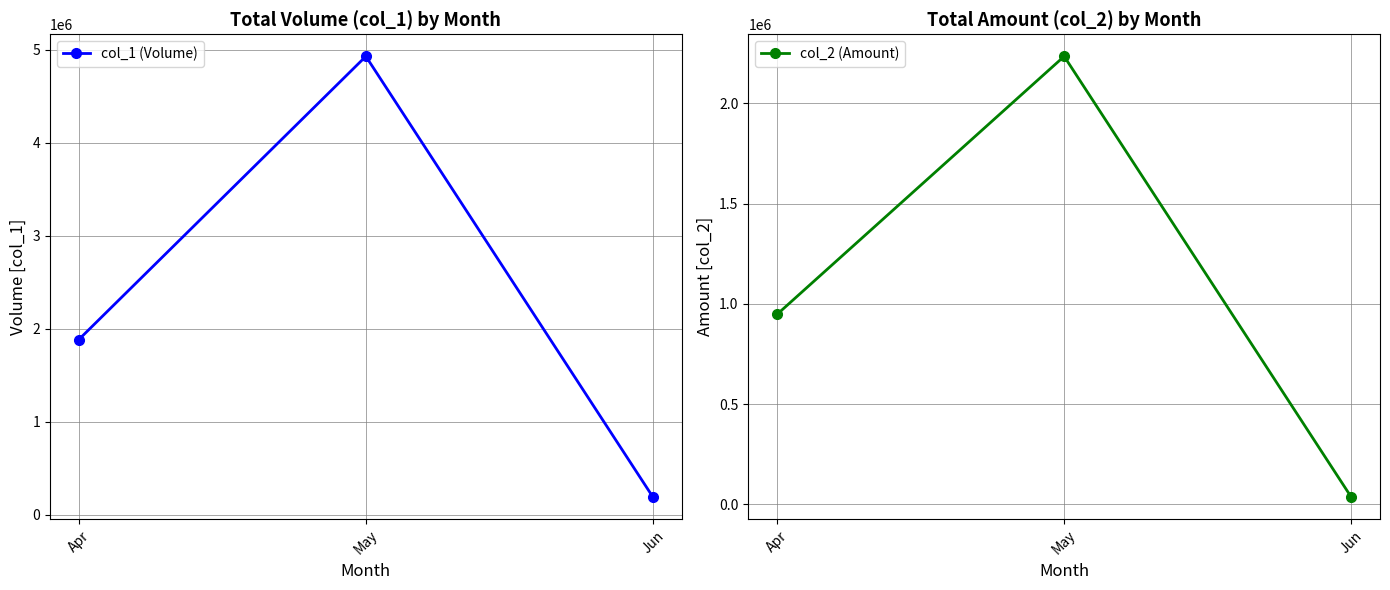

At which category is the sum across all series the highest?

May